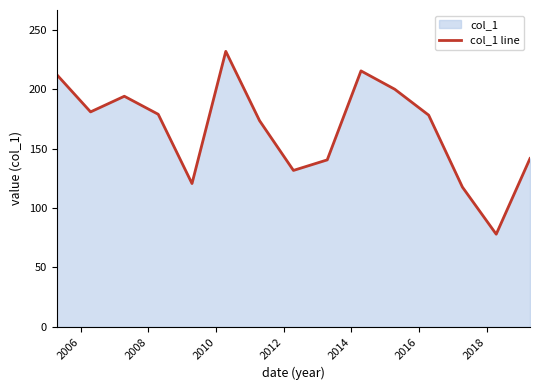

How many categories are shown in the chart?

15